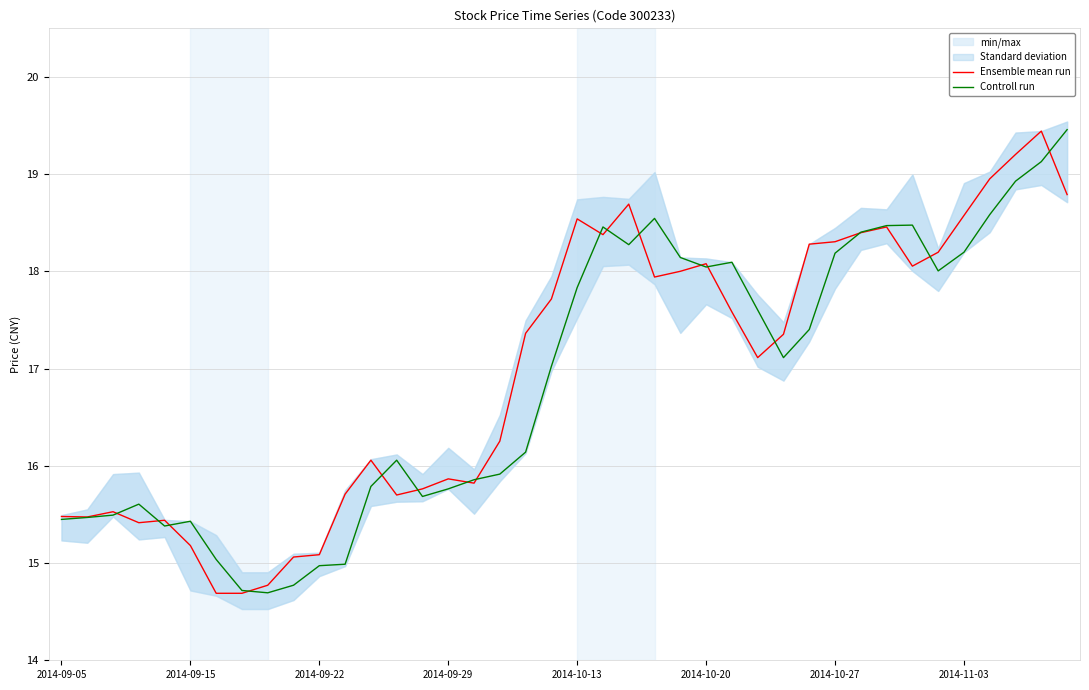

What is the highest value of the Controll run series?

19.5